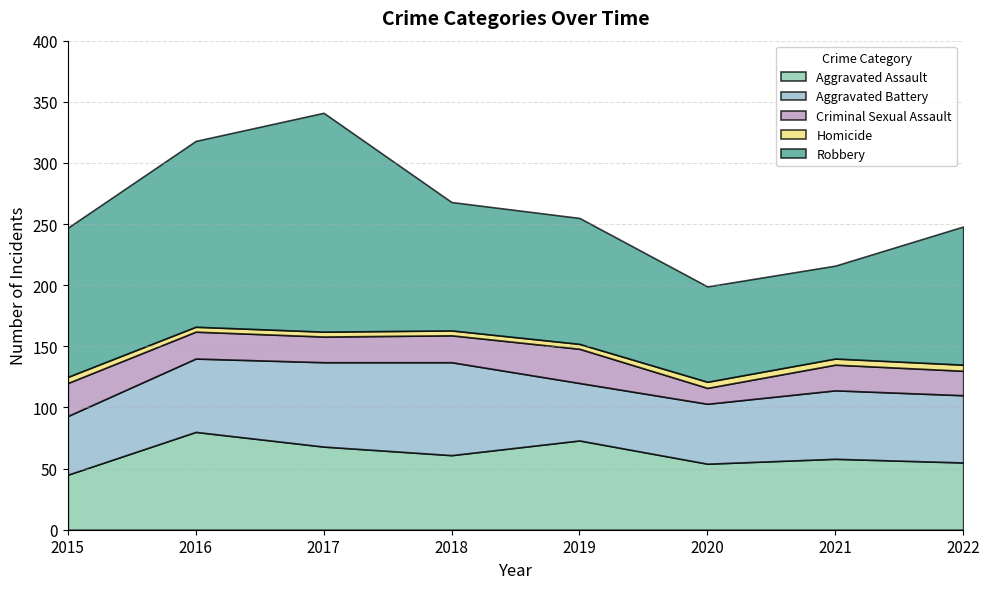

True or false: Robbery and Homicide cross at least once.

False